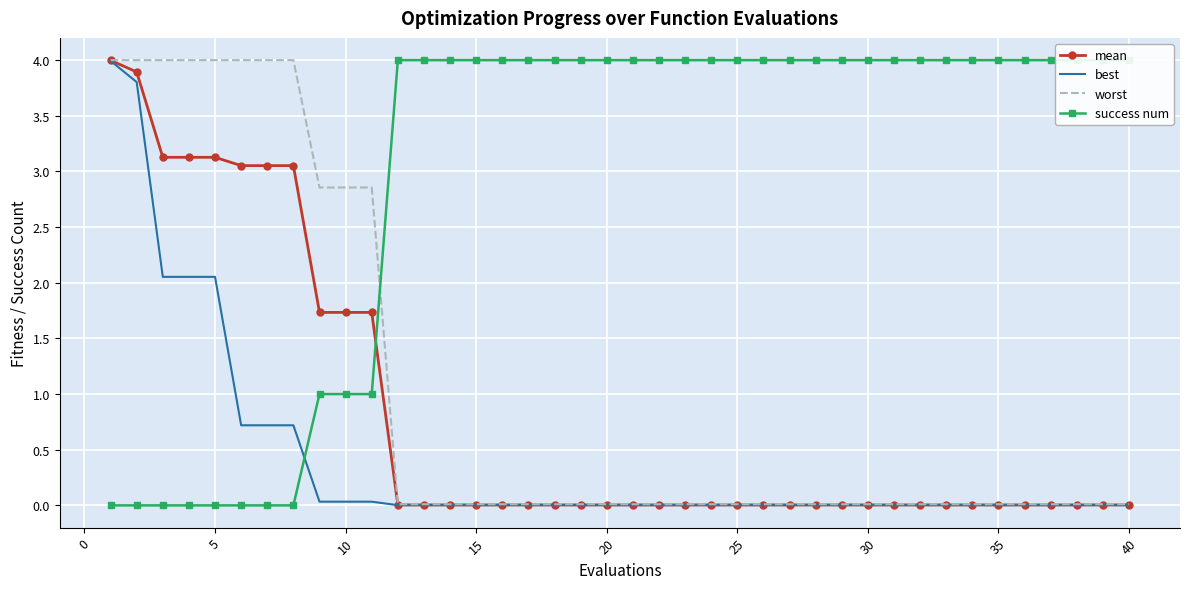

What is the highest value of the mean series?

4.0